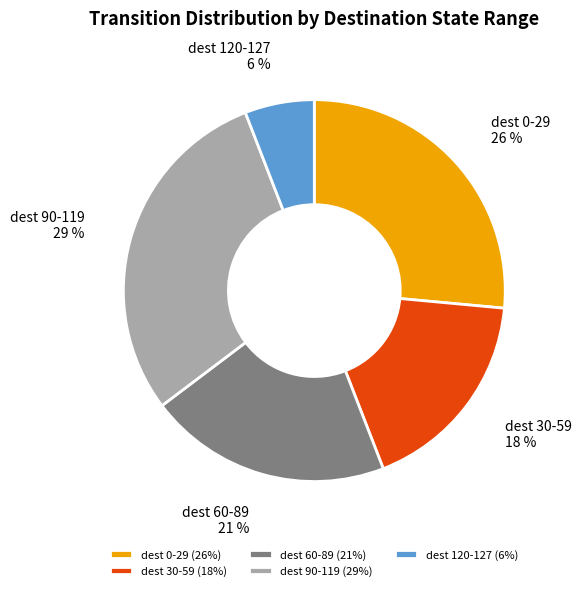

Do dest 0-29 and dest 30-59 together represent more than half of the pie?

No